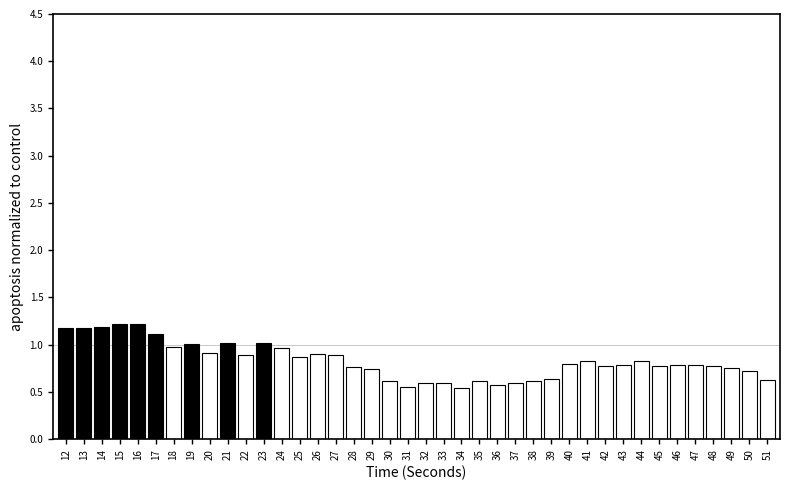

The chart shows a value of 0.6 at 30. True or false?

True